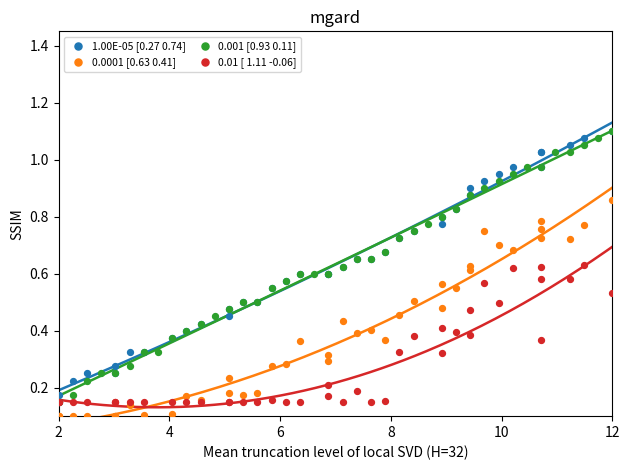

Which series reaches the minimum Y coordinate?

0.0001 [0.63 0.41]